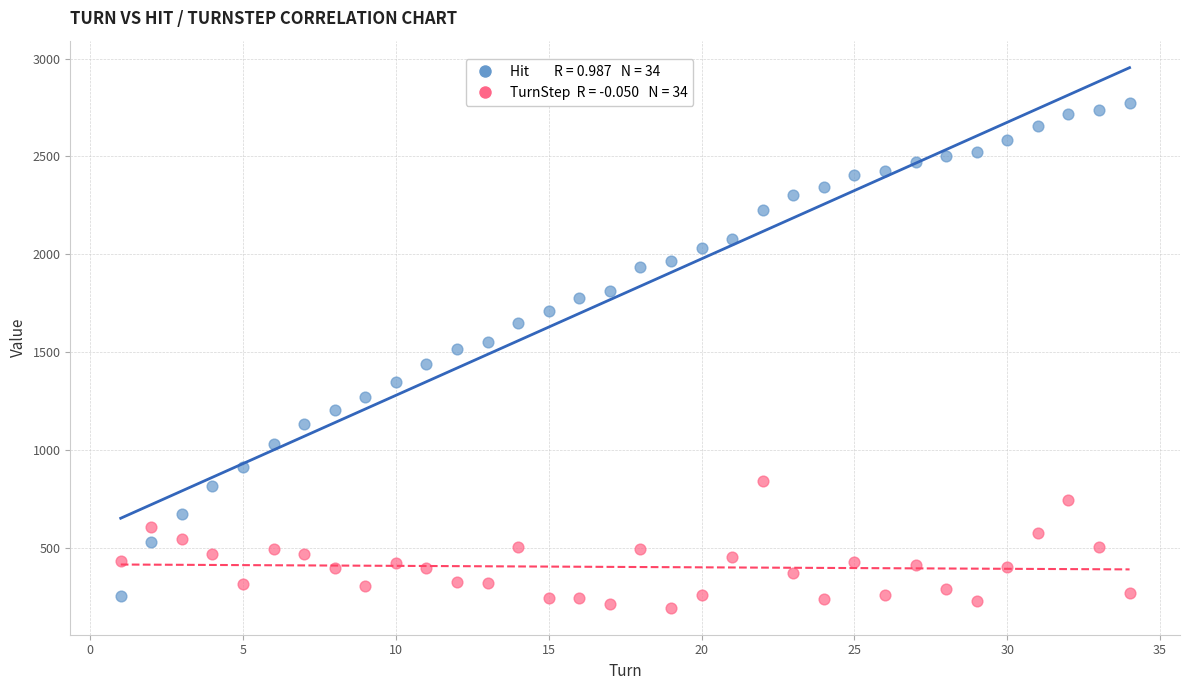

Across all data points, what is the range of X values (max minus min)?

33